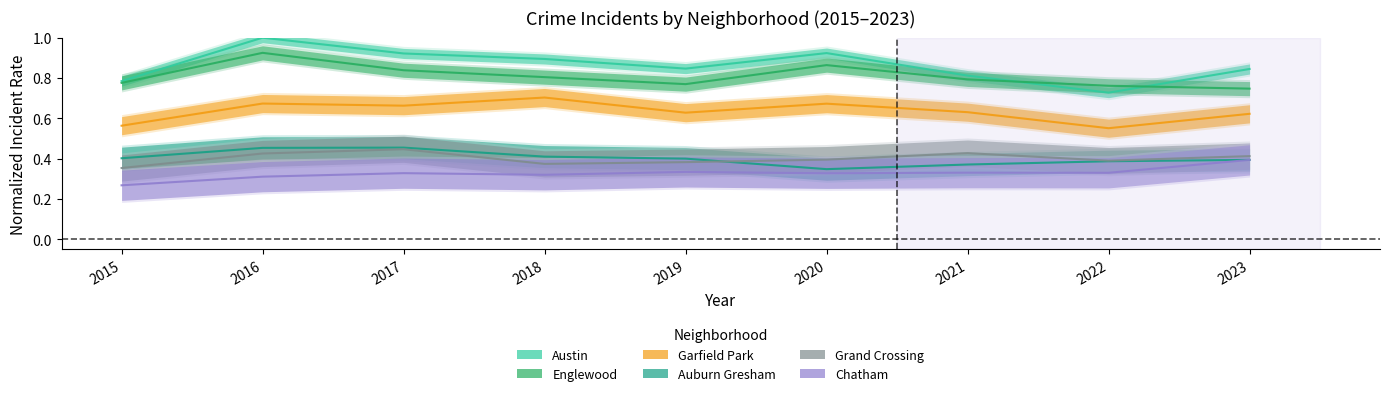

True or false: Chatham and Auburn Gresham intersect in this chart.

False